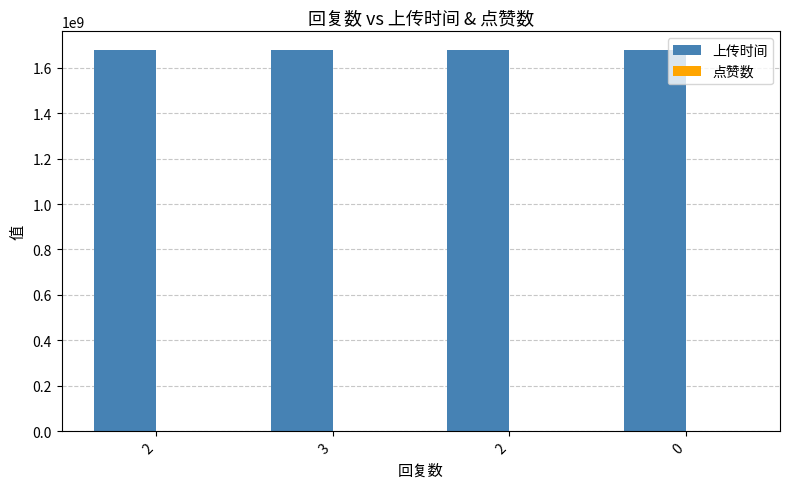

Count the number of categories in the chart.

4